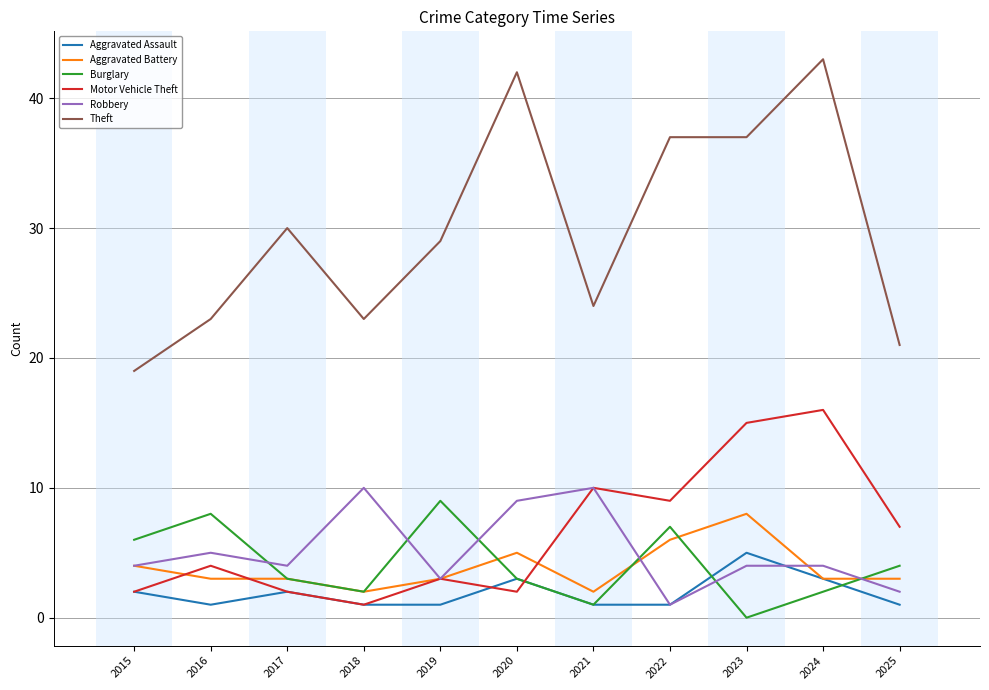

What is the difference between the highest and lowest values at 2022?

36